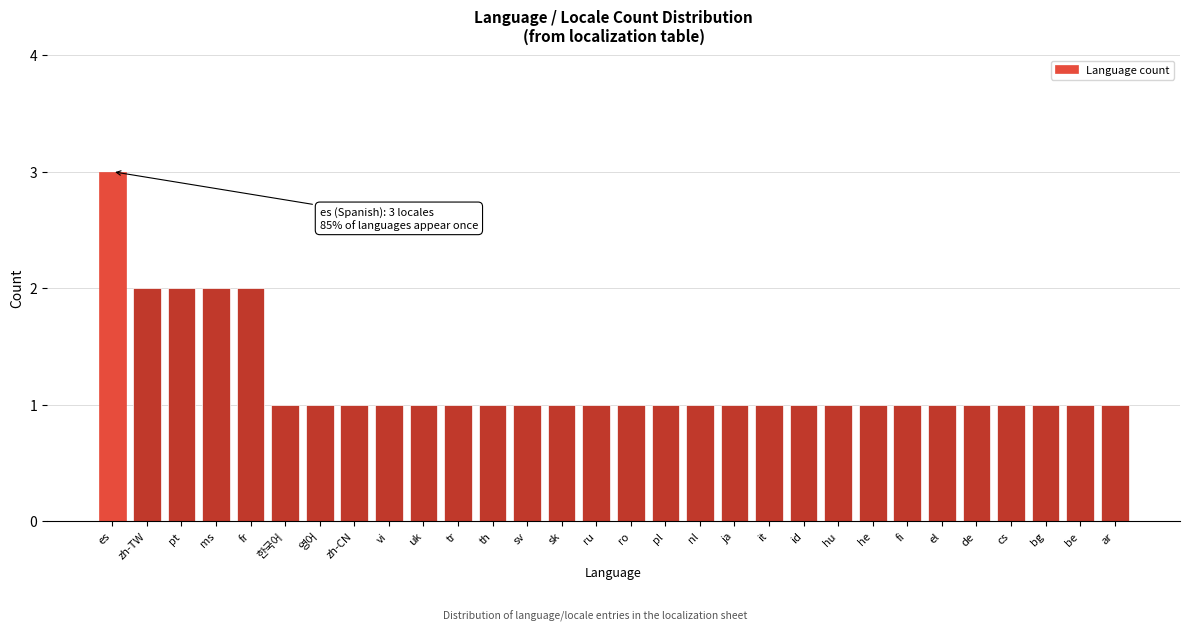

Reading right to left, what are all the values shown in this chart?

1	1	1	1	1	1	1	1	1	1	1	1	1	1	1	1	1	1	1	1	1	1	1	1	1	2	2	2	2	3